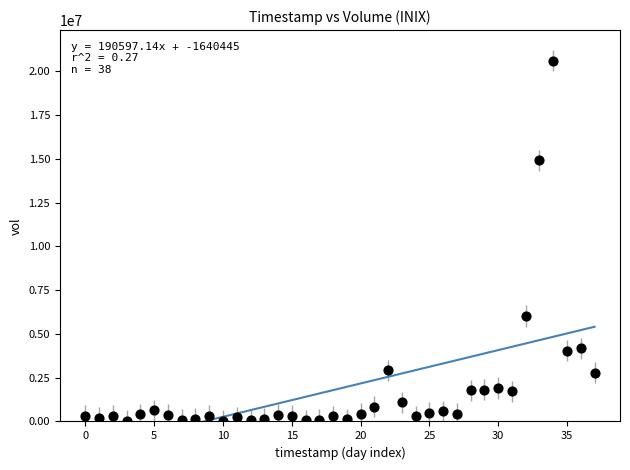

What Y value in the scatter plot is closest to 10334000?

6030200